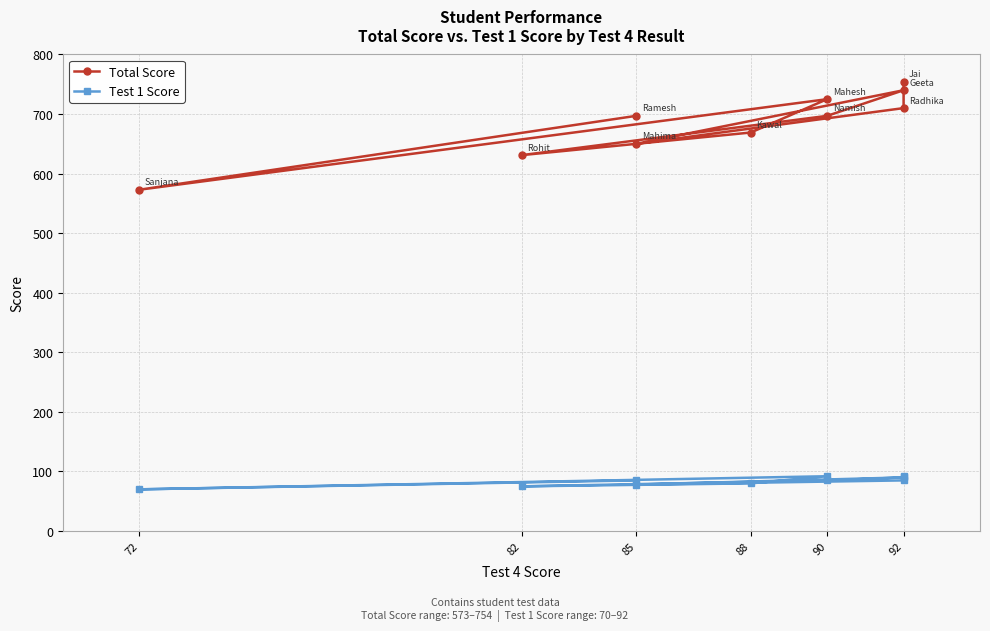

How many values in the Test 1 Score series exceed 85?

3